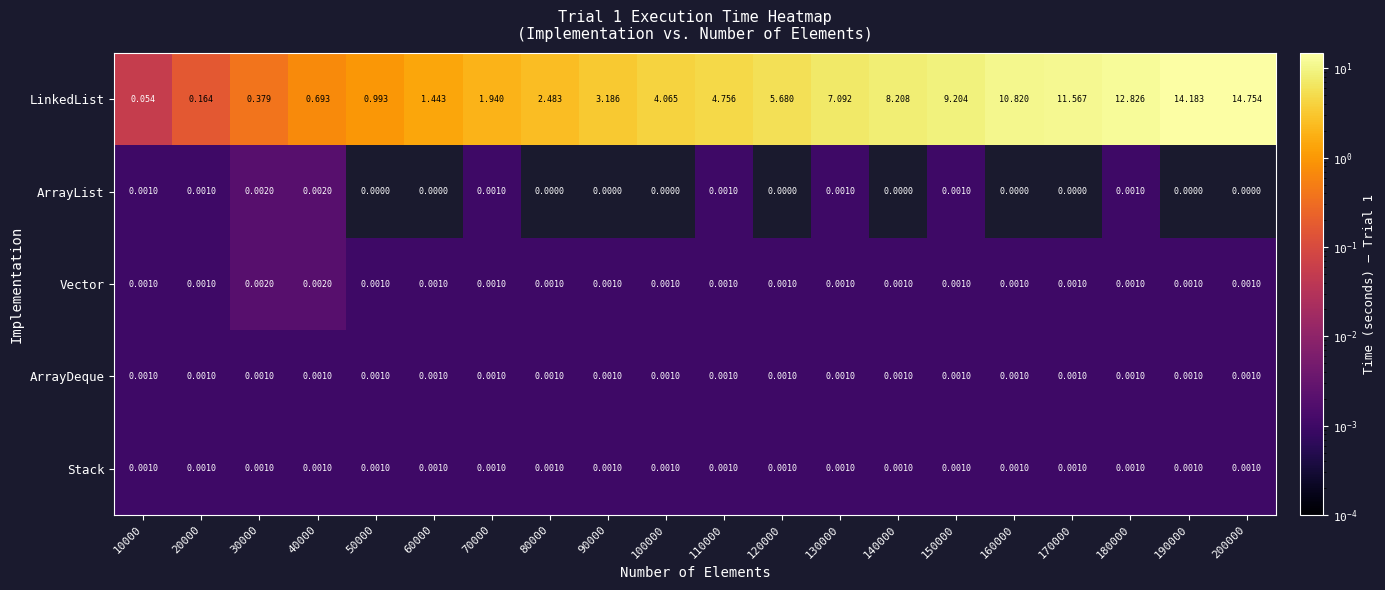

Is the value of LinkedList at 40000 greater than the value of ArrayDeque at 170000?

Yes